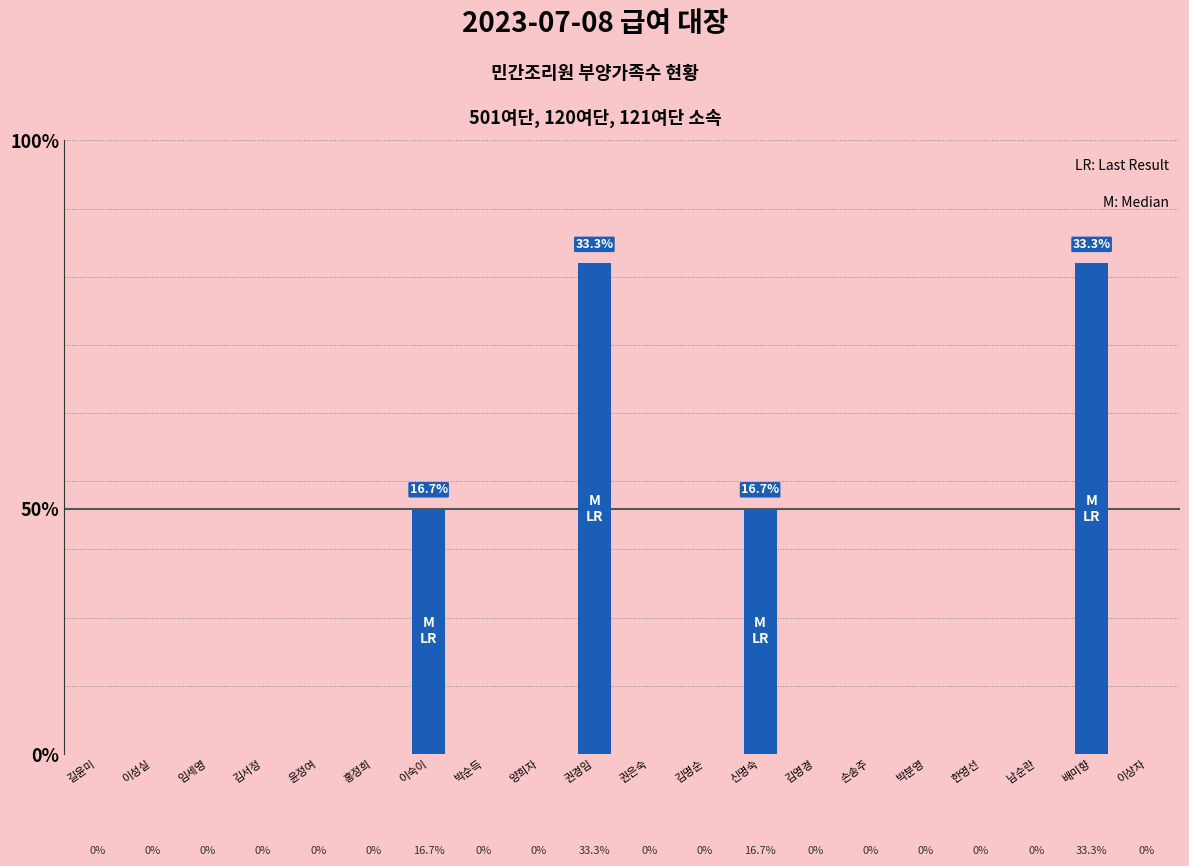

The value at 김서정 is 0. True or false?

True